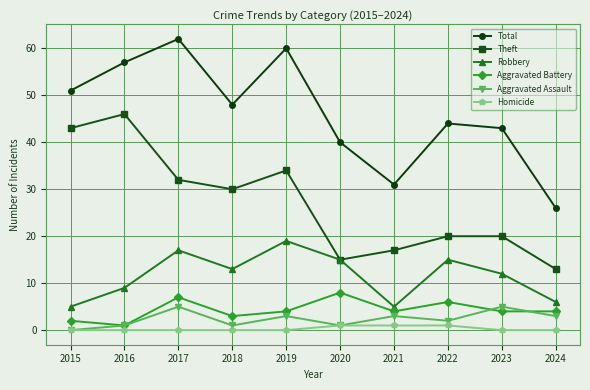

The Theft series shows 20 at 2015. True or false?

False